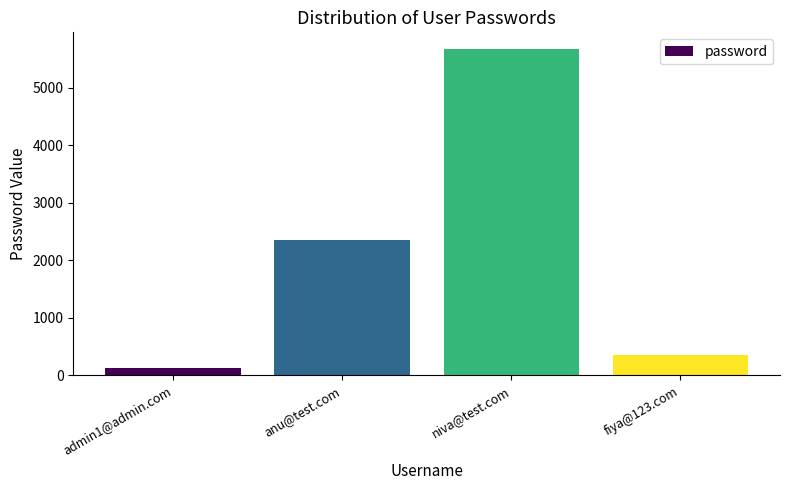

Reading left to right, extract all data points from this chart.

admin1@admin.com=123	anu@test.com=2345	niva@test.com=5678	fiya@123.com=345